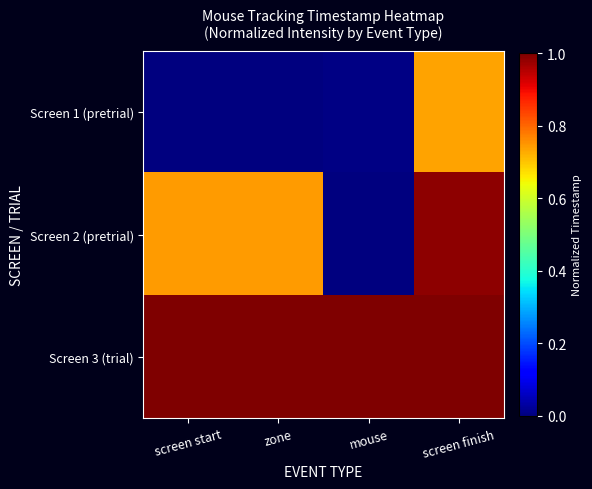

Reading right to left, transcribe all the data shown in this chart.

Screen 1 (pretrial): screen finish=0.7	mouse=0.0	zone=0.0	screen start=0.0
Screen 2 (pretrial): screen finish=1.0	mouse=0.0	zone=0.7	screen start=0.7
Screen 3 (trial): screen finish=1.0	mouse=1.0	zone=1.0	screen start=1.0